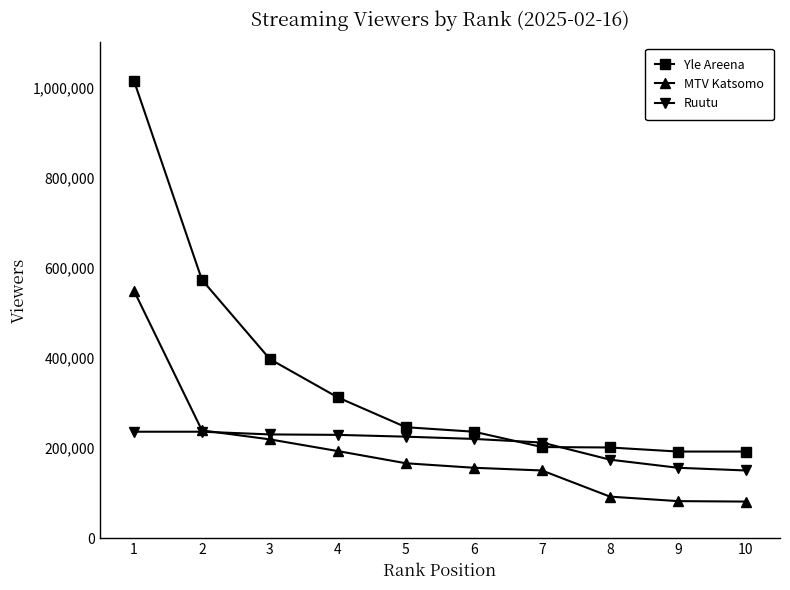

True or false: Ruutu has a value of 310948 at 6.

False